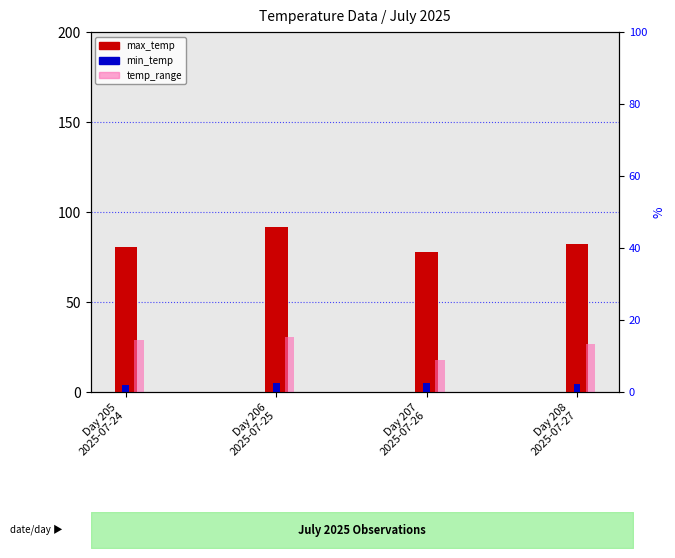

What is the label of the 3rd bar from the left?

Day 207
2025-07-26